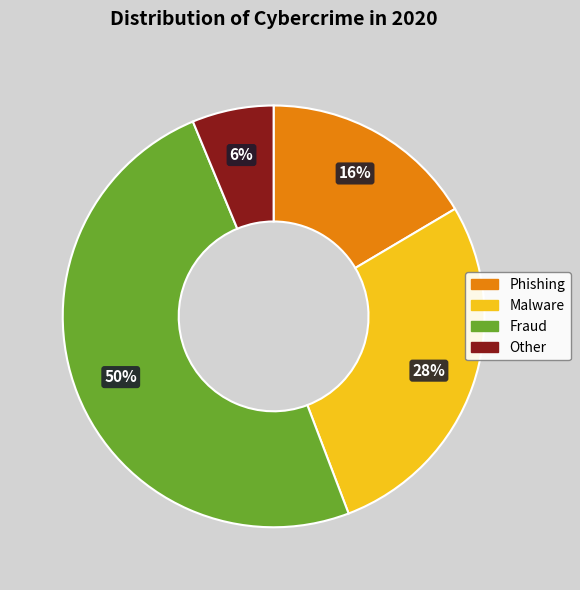

Which has a higher value, Fraud or Phishing?

Fraud